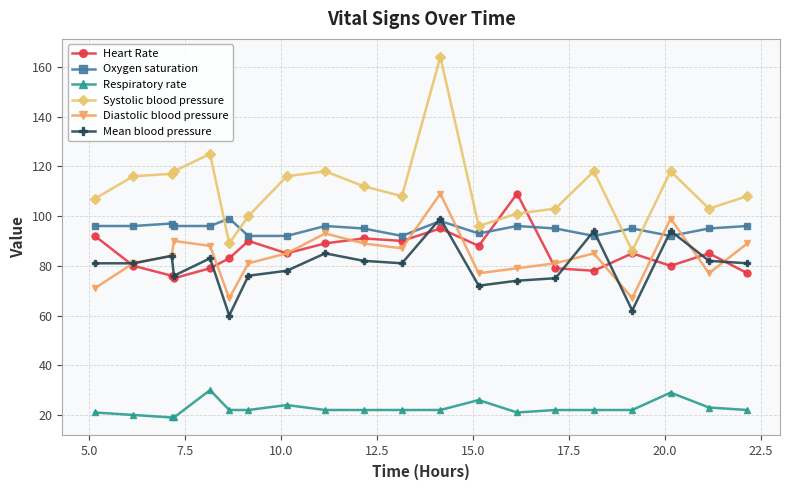

True or false: Systolic blood pressure and Oxygen saturation cross at least once.

True